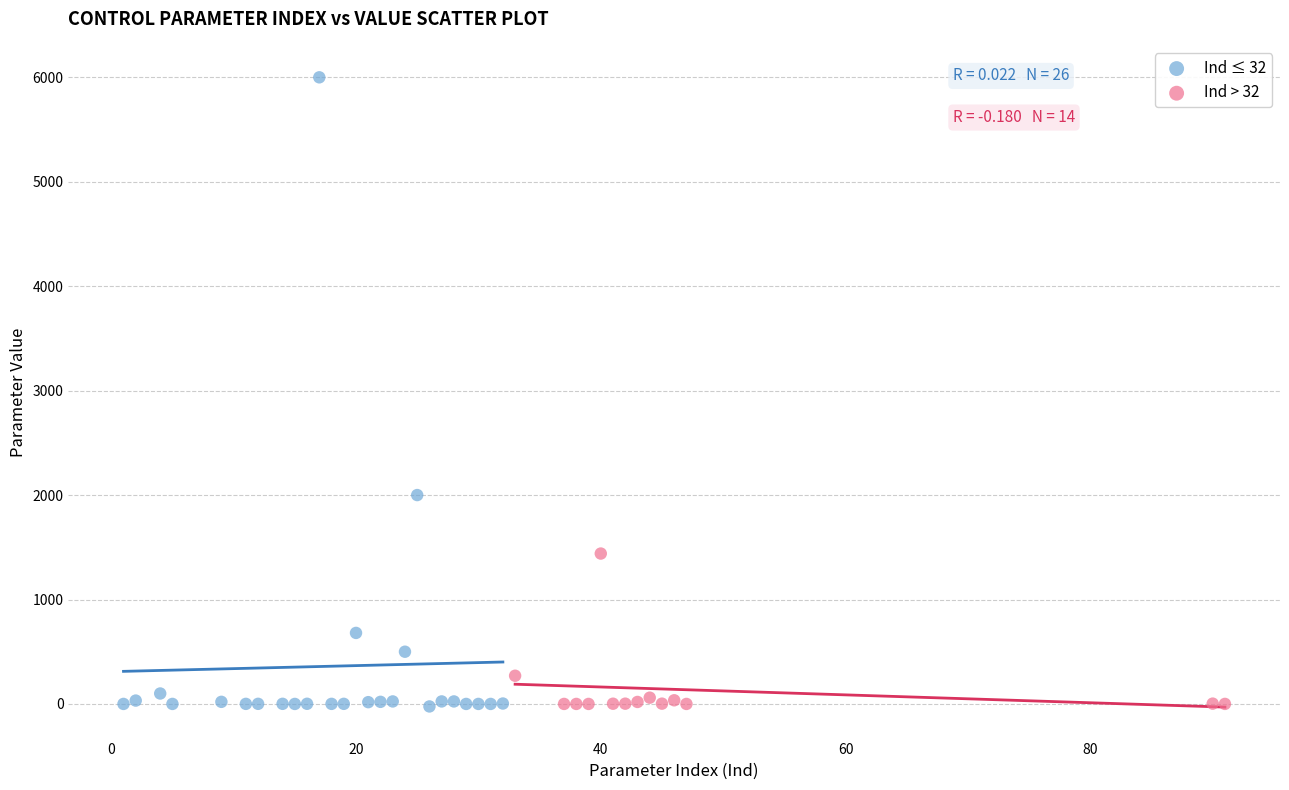

What are all the series names shown in the legend?

Ind ≤ 32, Ind > 32